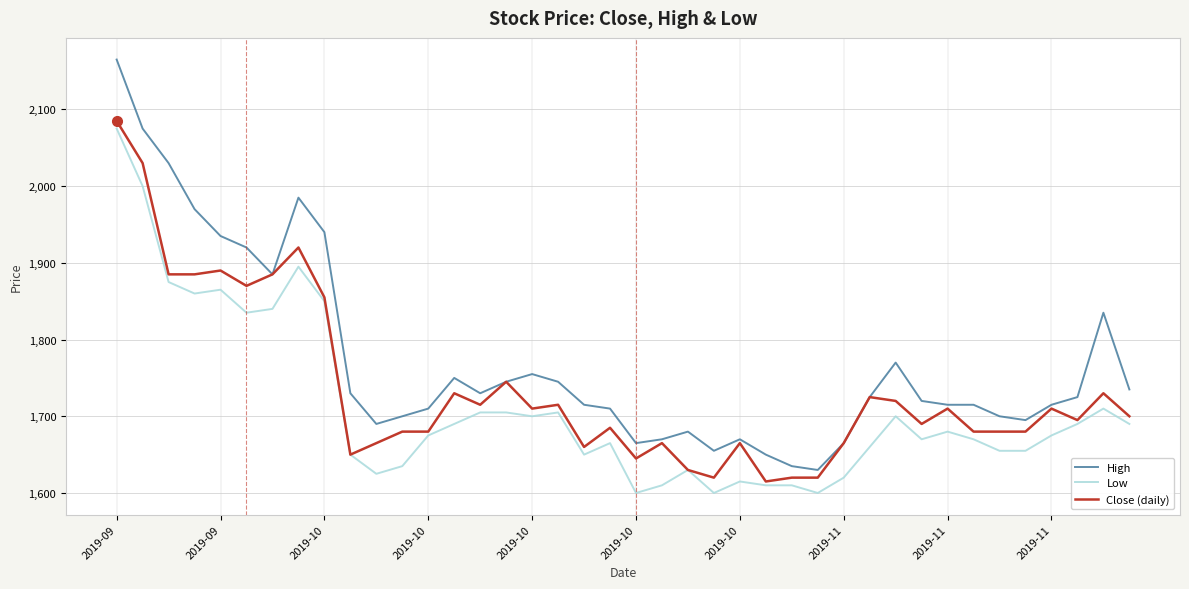

At how many categories does at least one series exceed 1738?

15